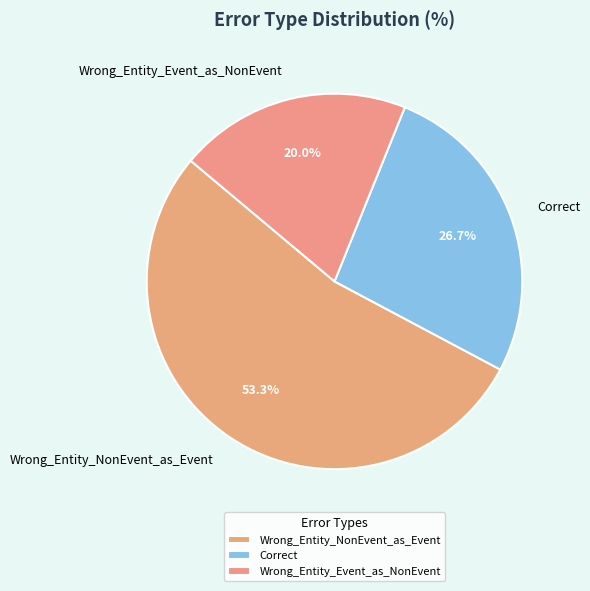

Count the number of slices in the pie.

3